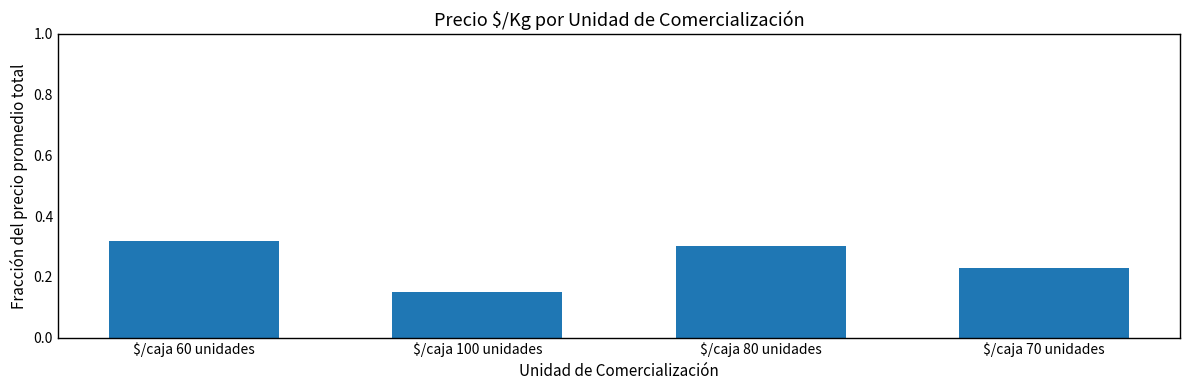

The value at $/caja 60 unidades is 0.2. True or false?

False